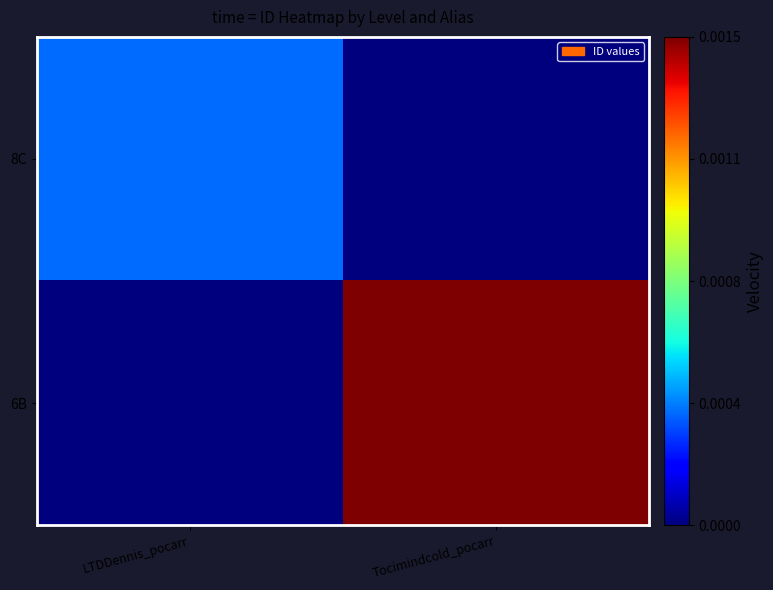

Which series changed the most between LTDDennis_pocarr and Tocimindcold_pocarr?

6B